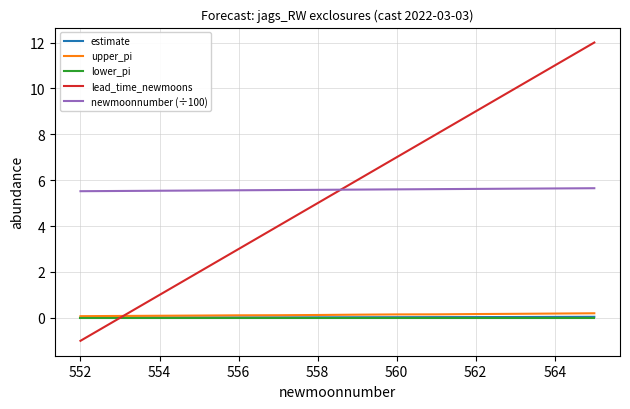

How many series are shown in this chart?

5